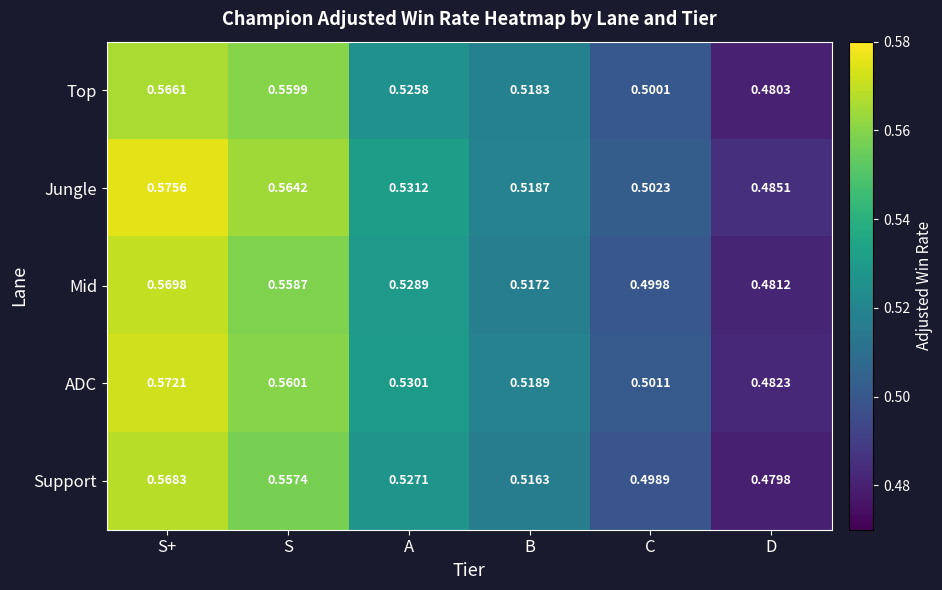

Is the value of Mid at C greater than the value of ADC at S?

No